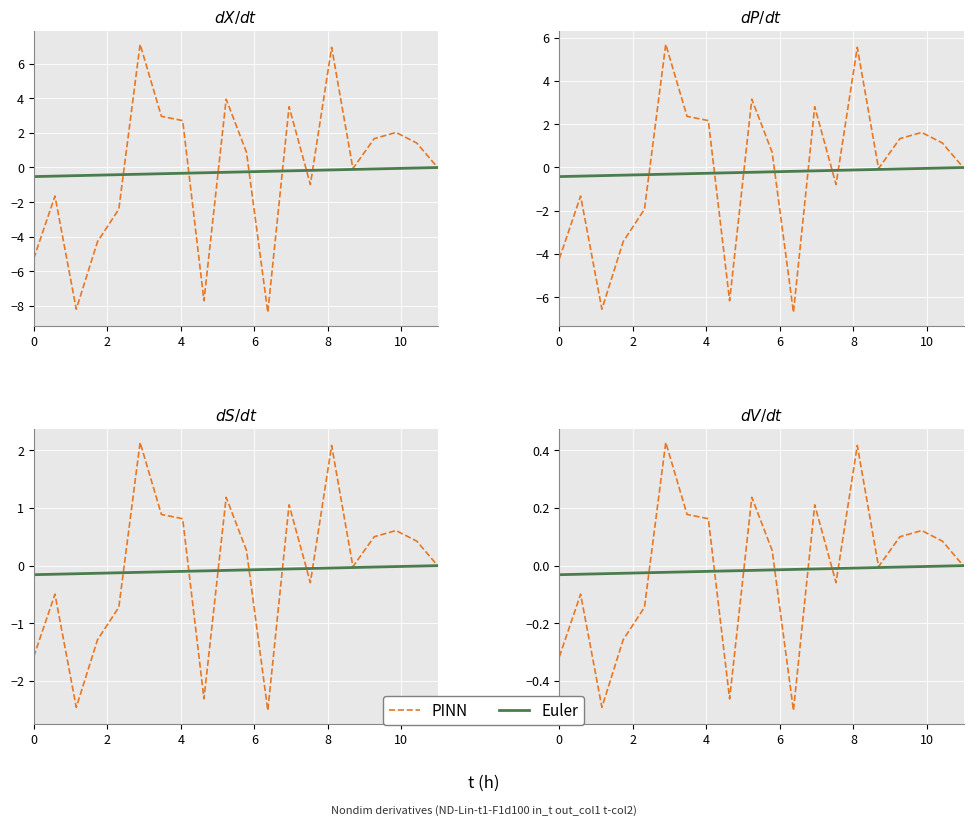

Which series has the largest total across all categories?

Euler